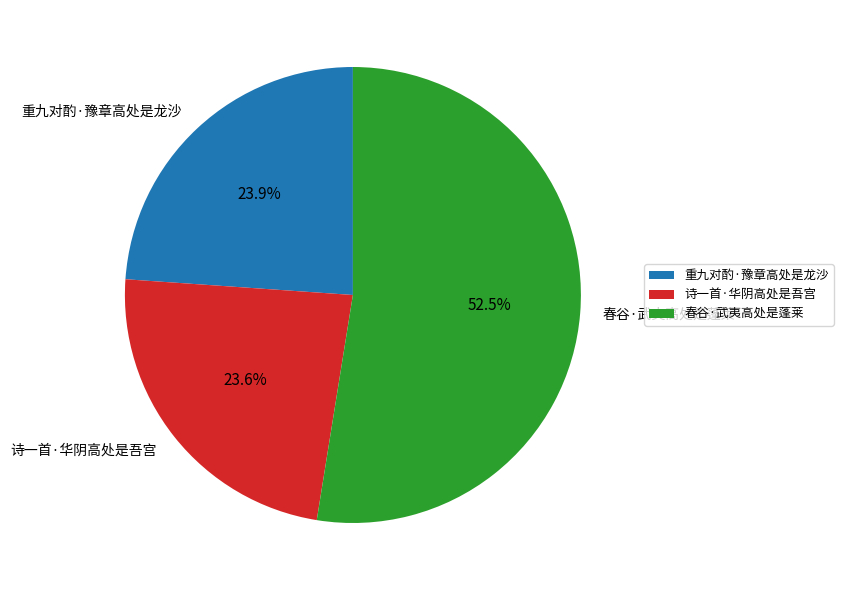

Which has a higher value, 诗一首·华阴高处是吾宫 or 春谷·武夷高处是蓬莱?

春谷·武夷高处是蓬莱